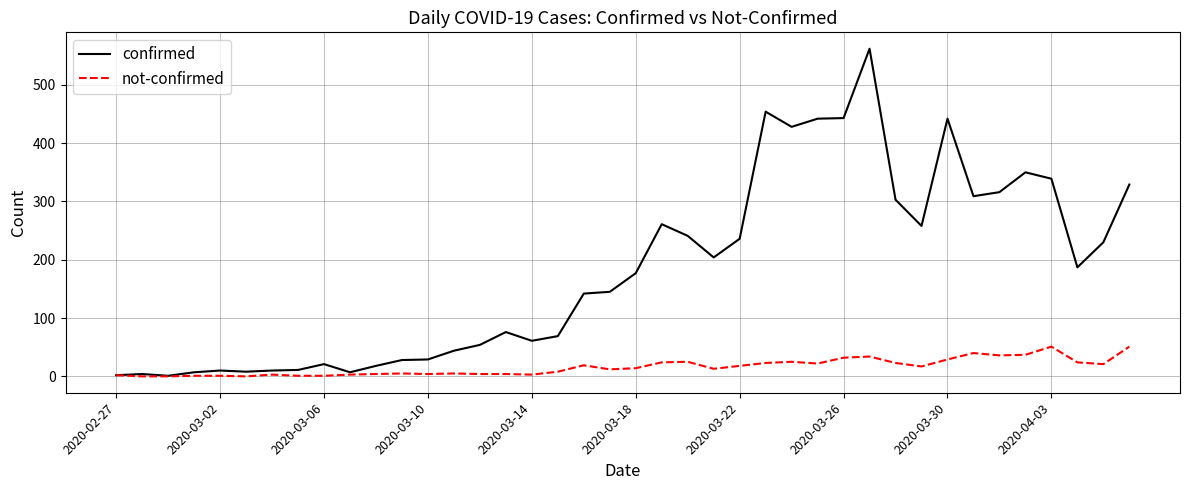

Which series has the largest total across all categories?

confirmed